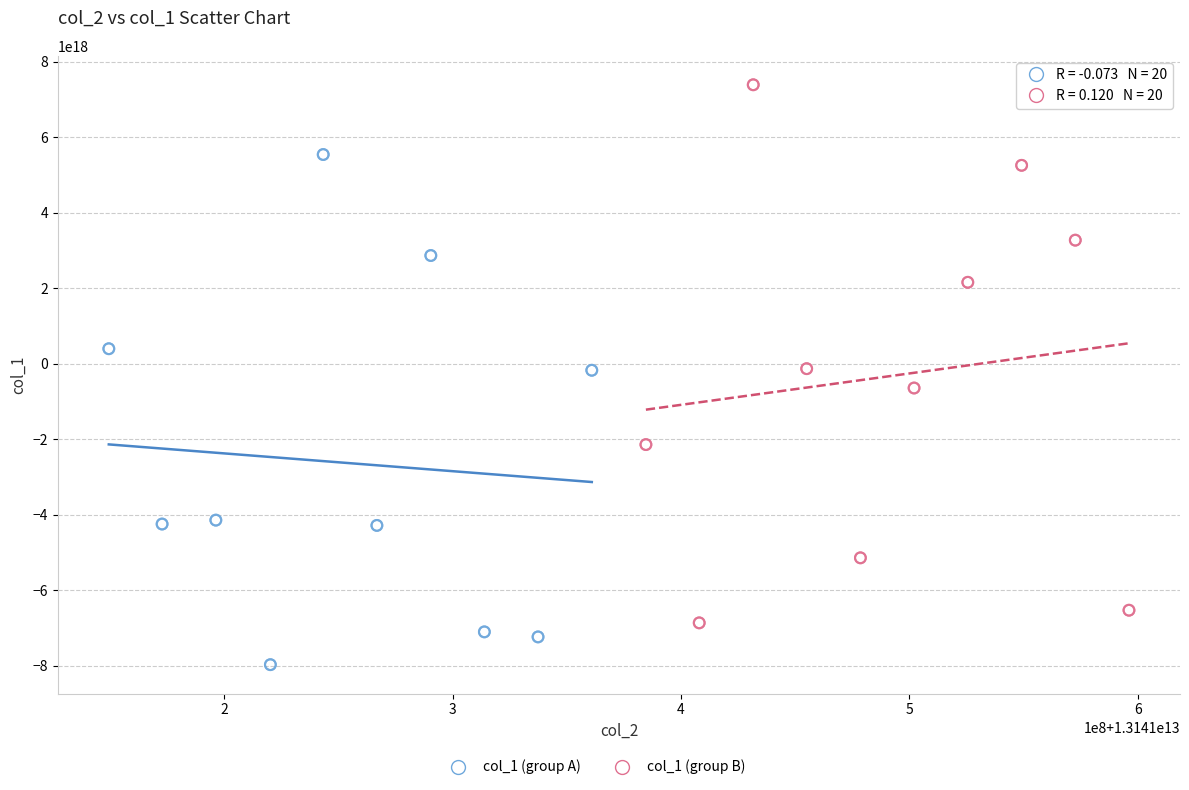

Which series reaches the minimum Y coordinate?

col_1 (group A)